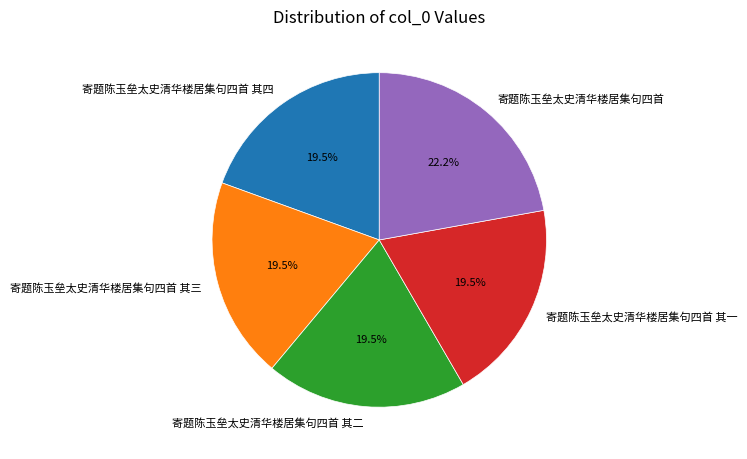

The 寄题陈玉垒太史清华楼居集句四首 slice represents 22% of the pie. True or false?

True